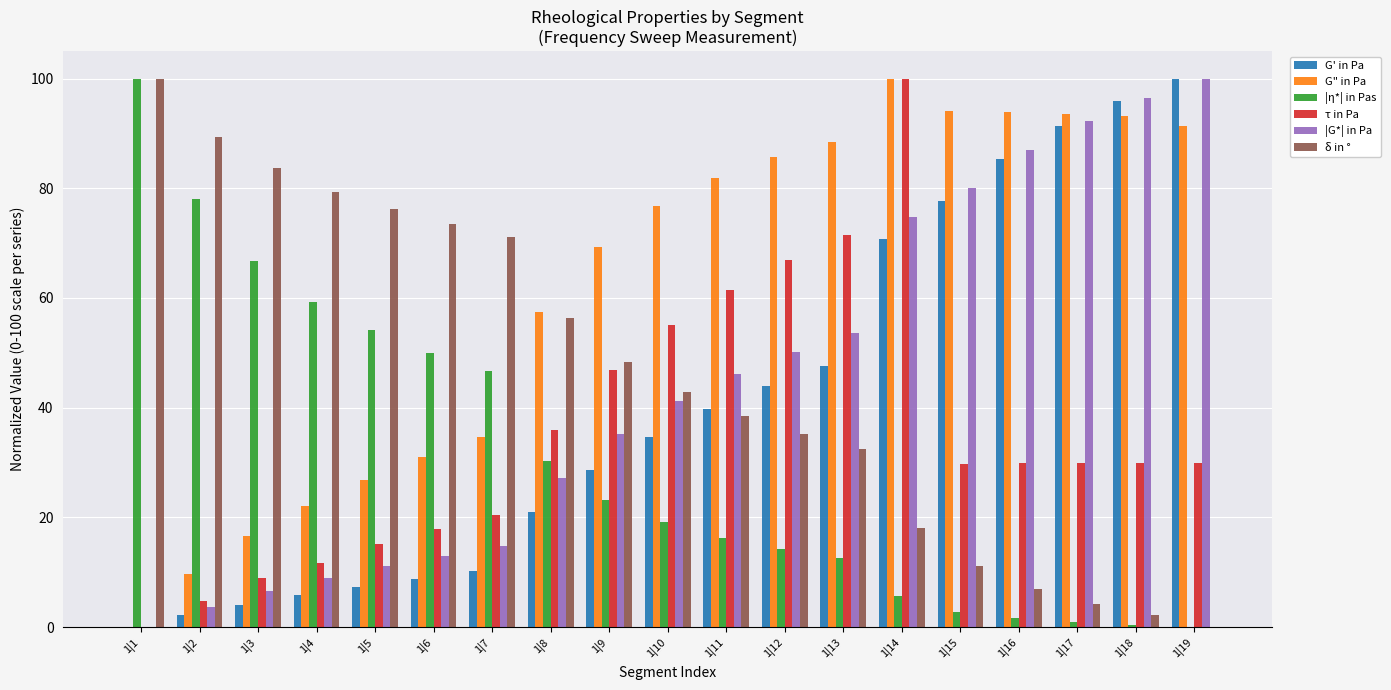

What is the total value across all series at 1|13?

306.4